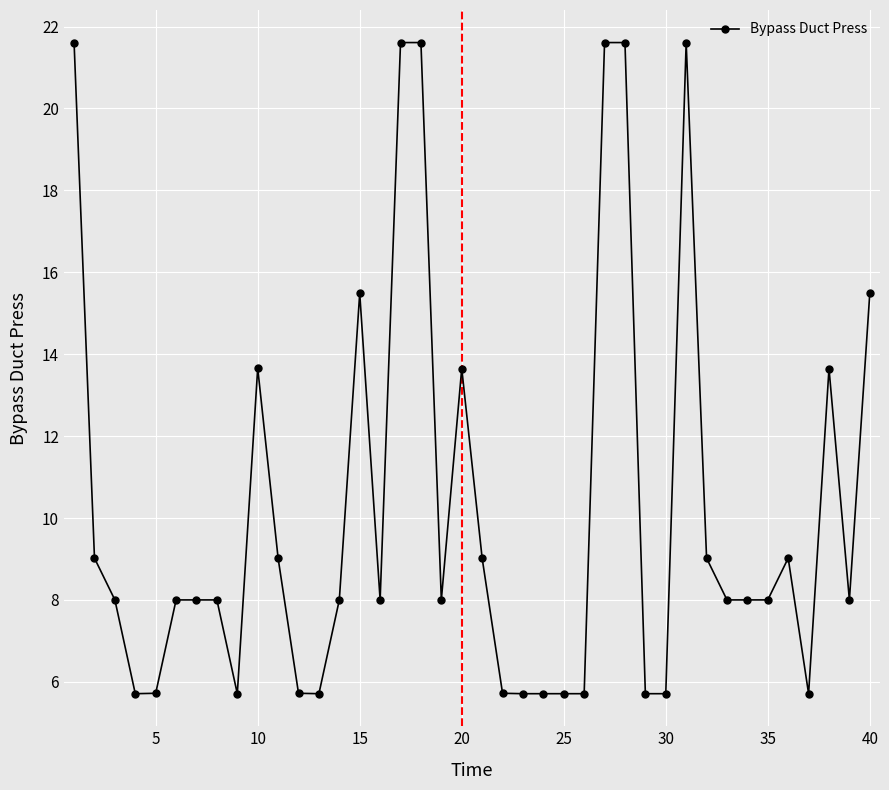

What is the value of the 29th point from the left?

5.7